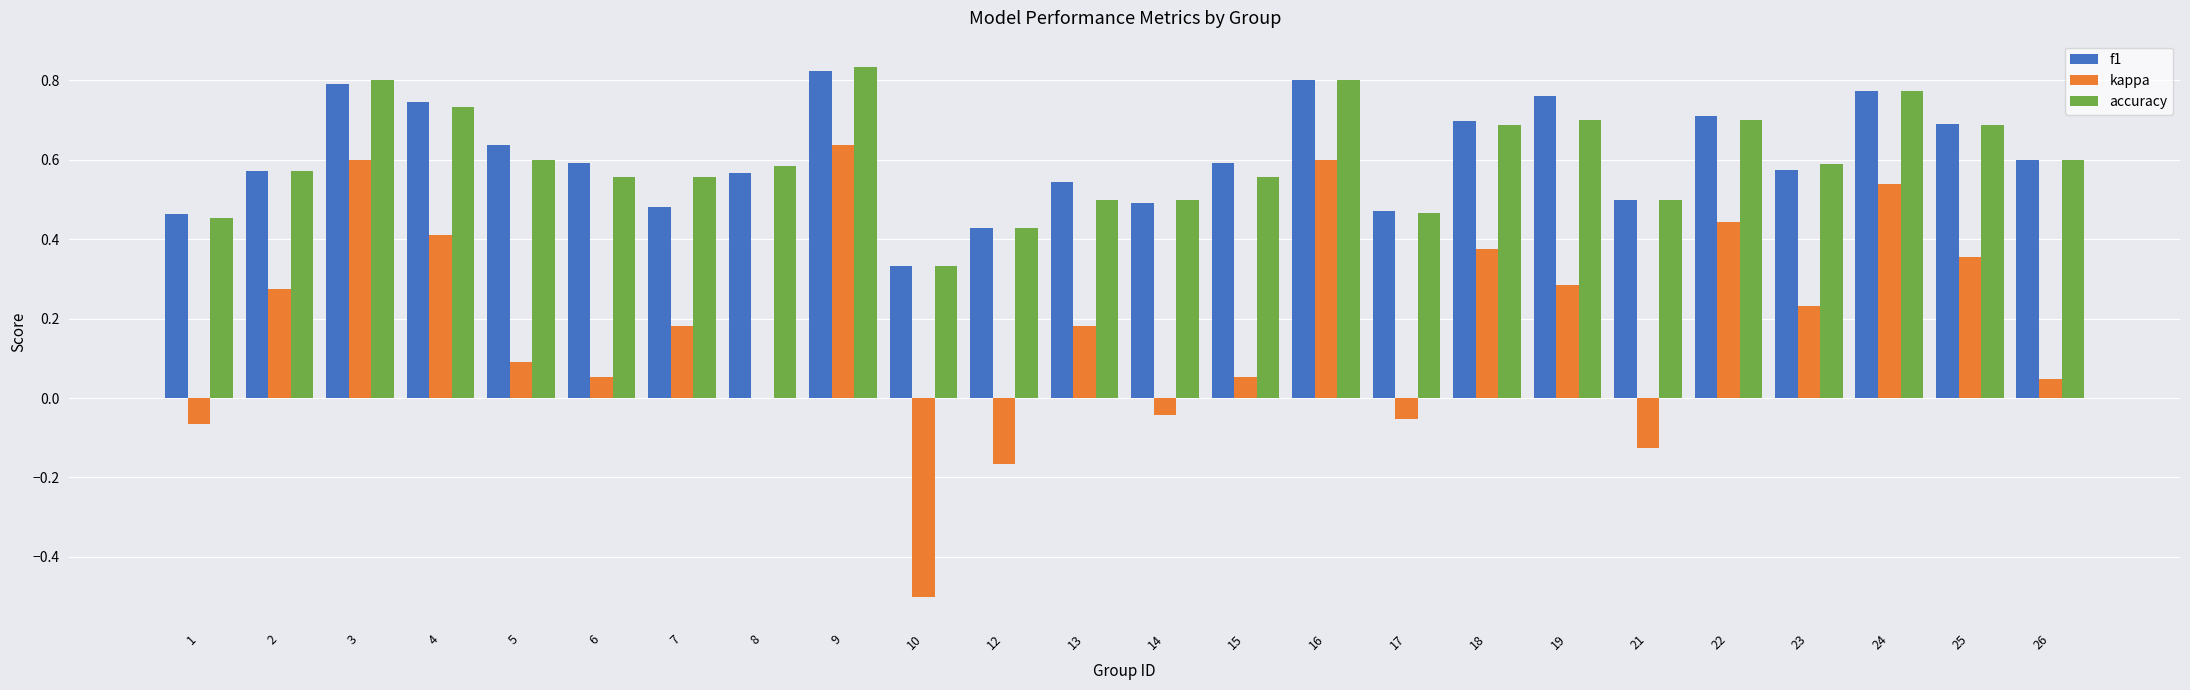

At which category does the chart reach its peak across all series?

9